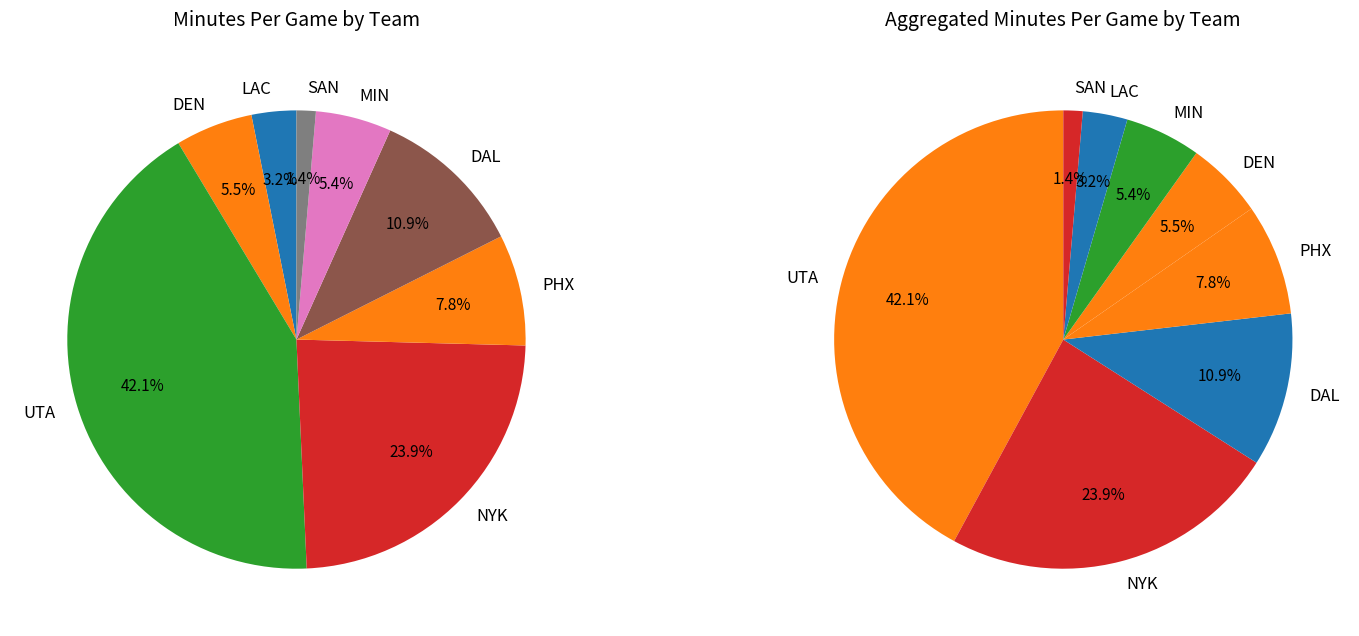

Is it true that SAN is 1% of the pie?

False